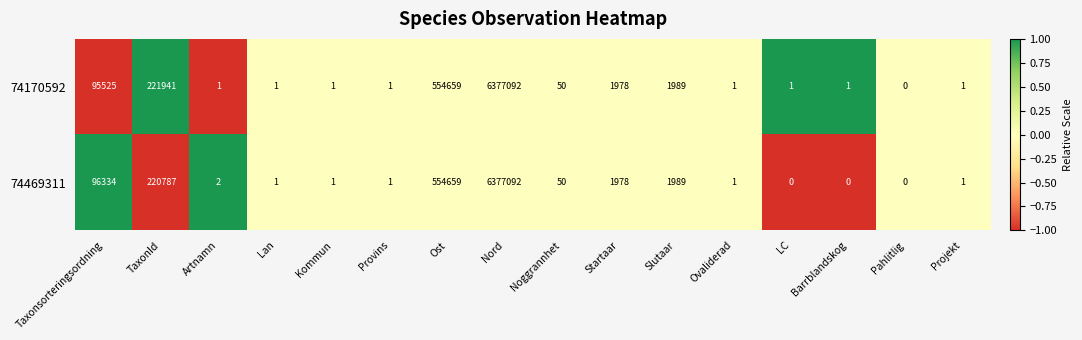

Rank the series by their average value, from highest to lowest.

74170592, 74469311